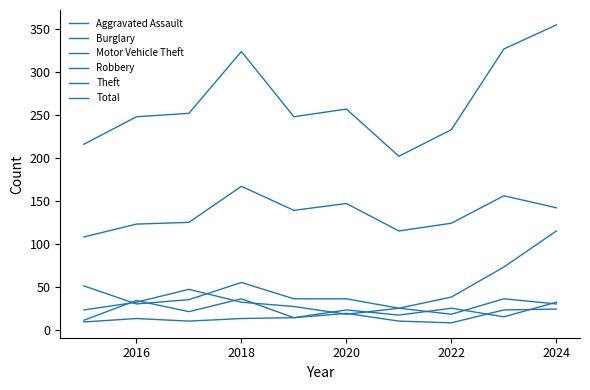

Is this an area chart (filled region under the line)?

No